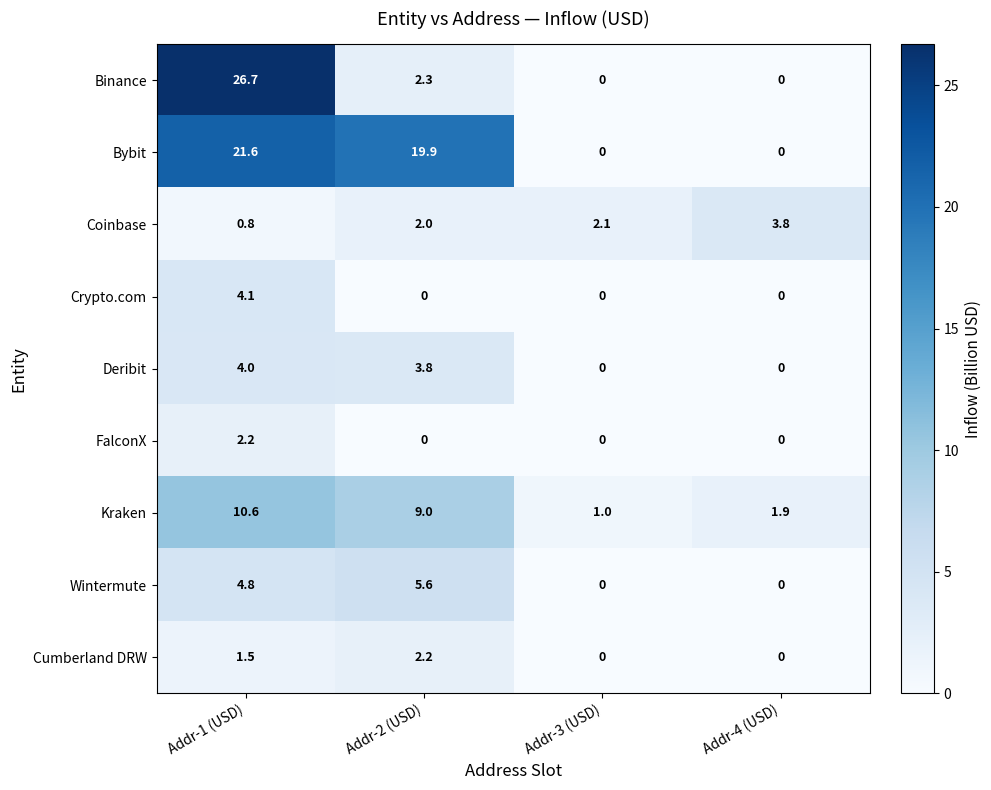

Which series has the largest total across all categories?

Bybit